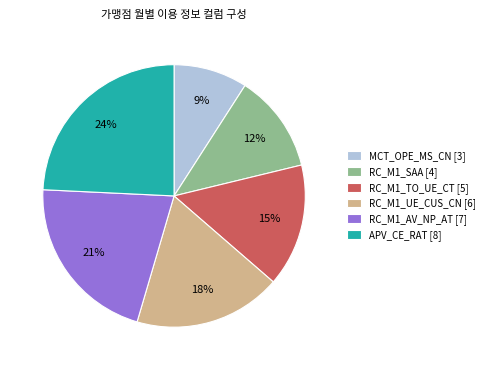

Rank the categories by value from lowest to highest.

MCT_OPE_MS_CN [3], RC_M1_SAA [4], RC_M1_TO_UE_CT [5], RC_M1_UE_CUS_CN [6], RC_M1_AV_NP_AT [7], APV_CE_RAT [8]